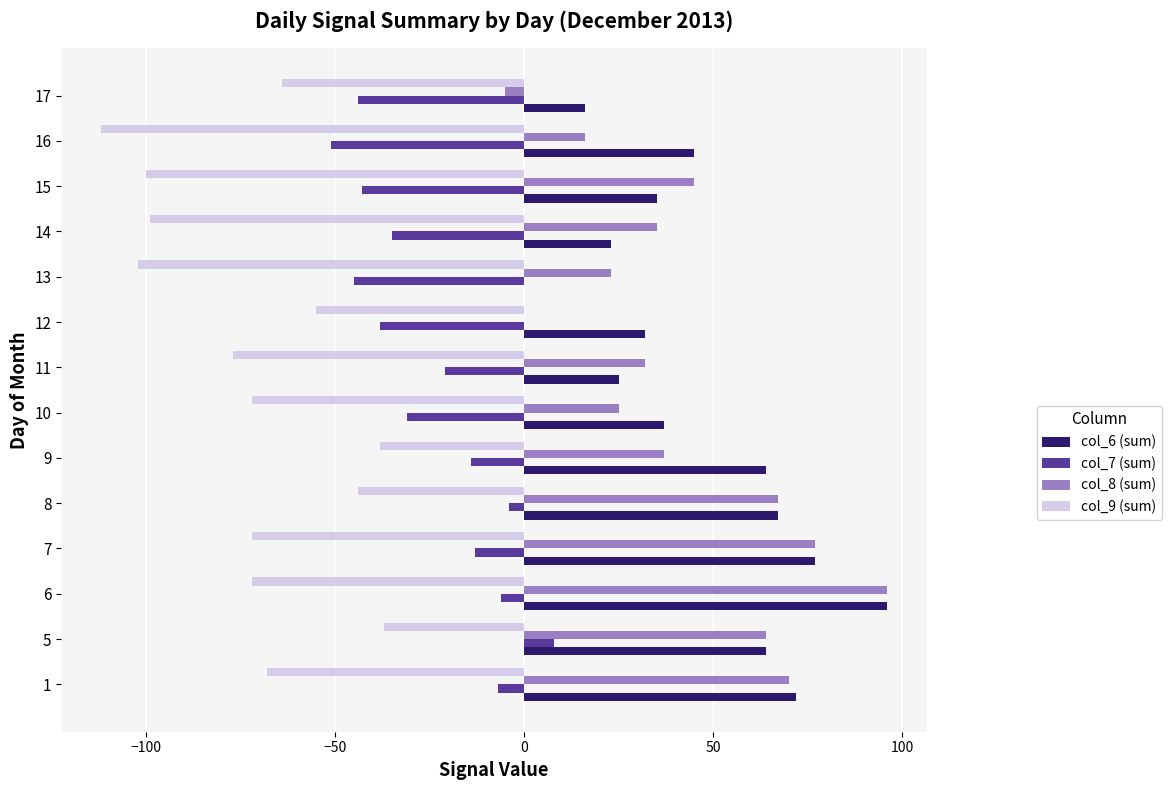

Which series has the widest spread of values?

col_8 (sum)